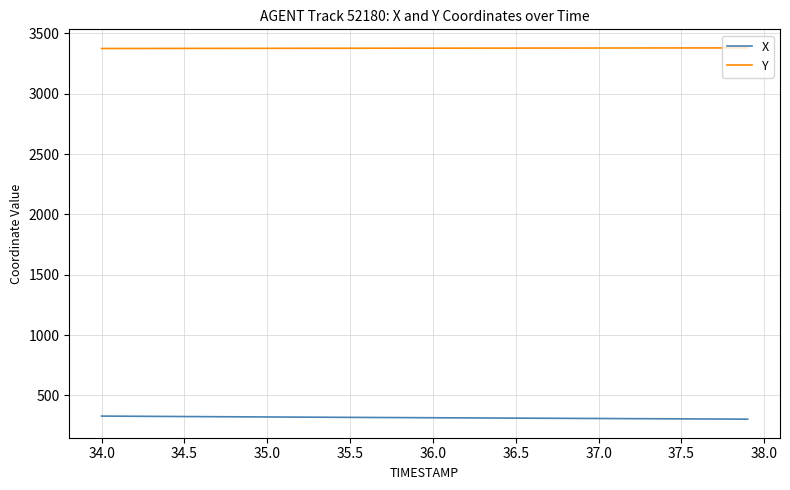

What is the smallest value displayed?

303.4